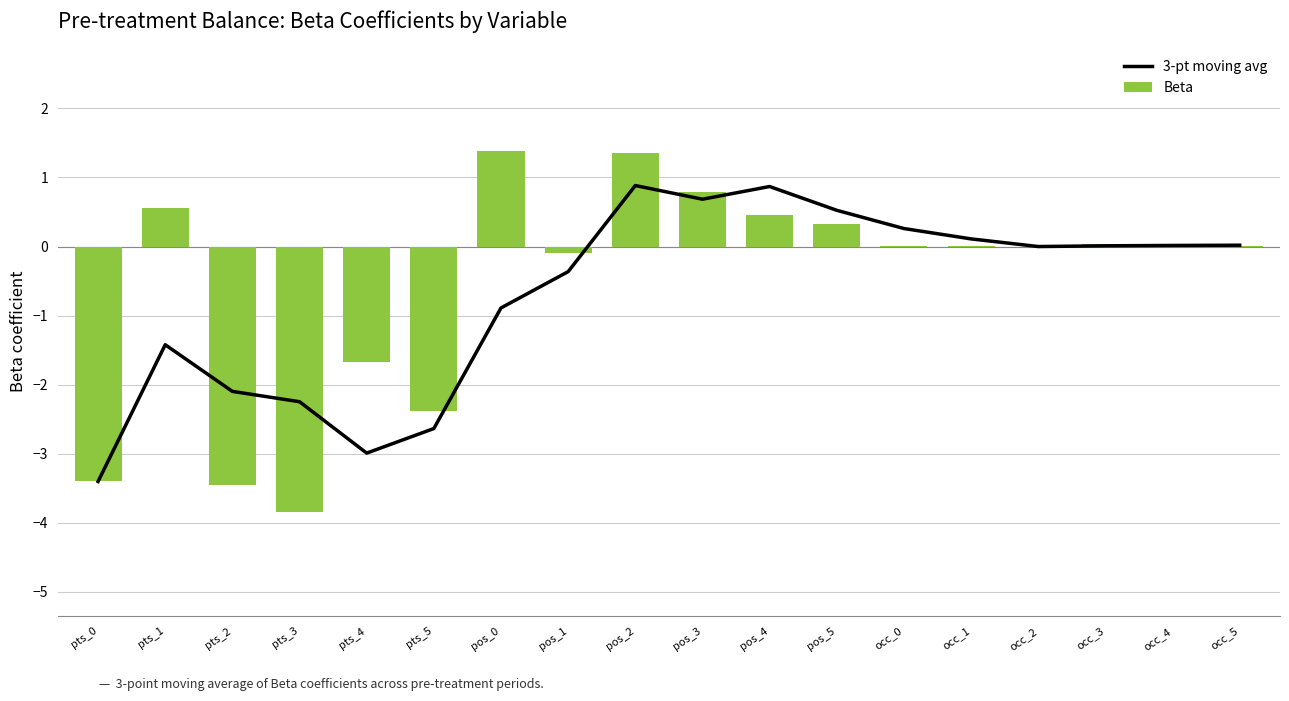

What is the difference between the maximum and second lowest values in the 3-pt moving avg series?

3.9